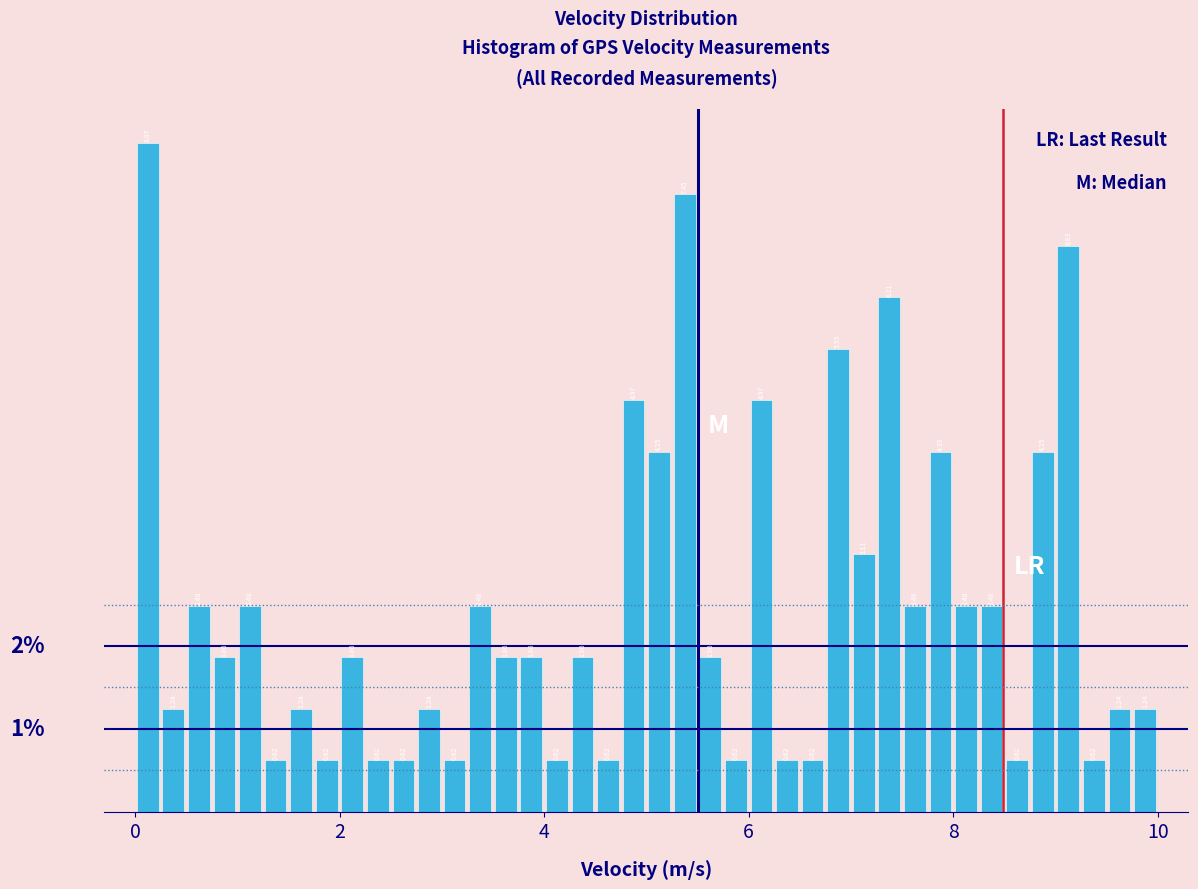

Read against the x-axis, roughly where is the centre of the tallest bar?

0.2